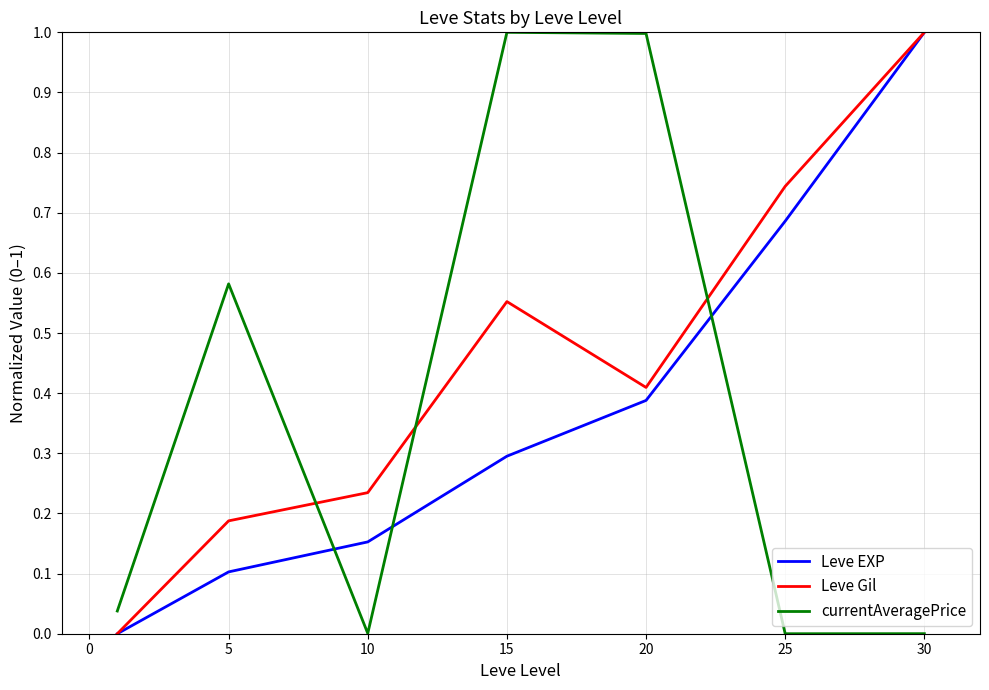

How many times do currentAveragePrice and Leve EXP cross each other?

3